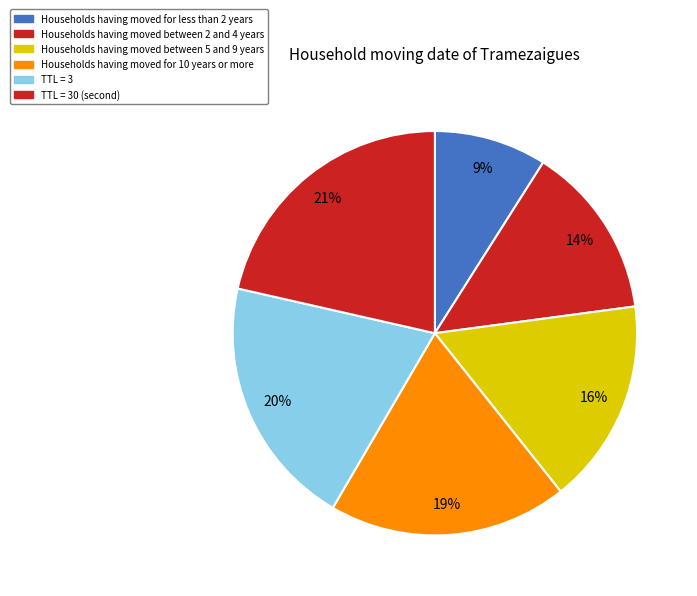

How many slices are in this pie chart?

6